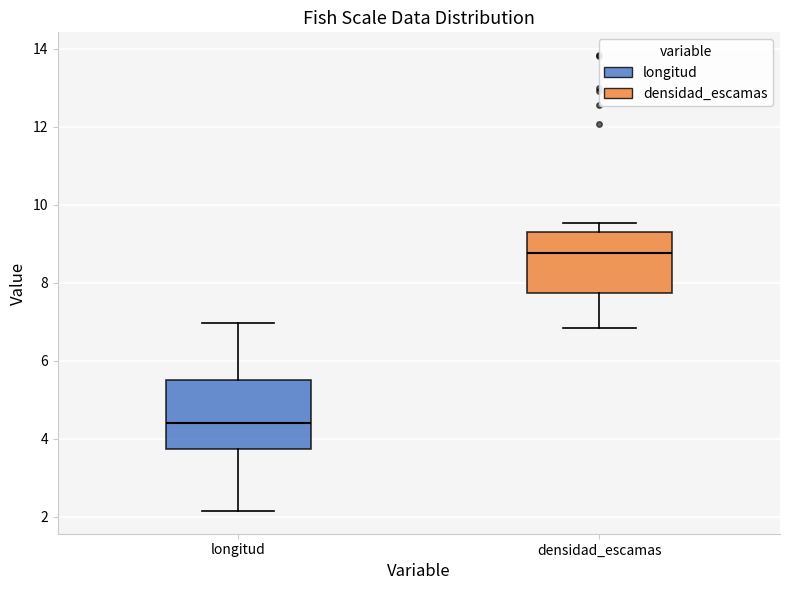

Which box has the highest median line?

densidad_escamas